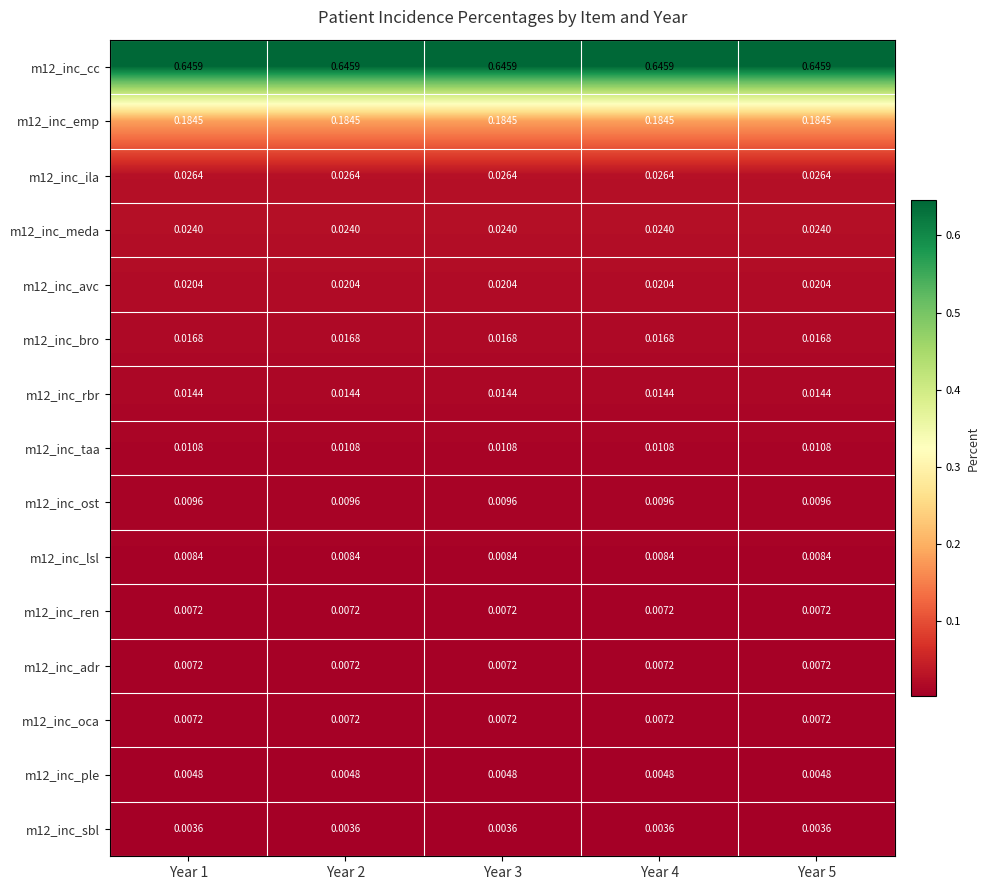

Which category has the lowest value across all series?

Year 1